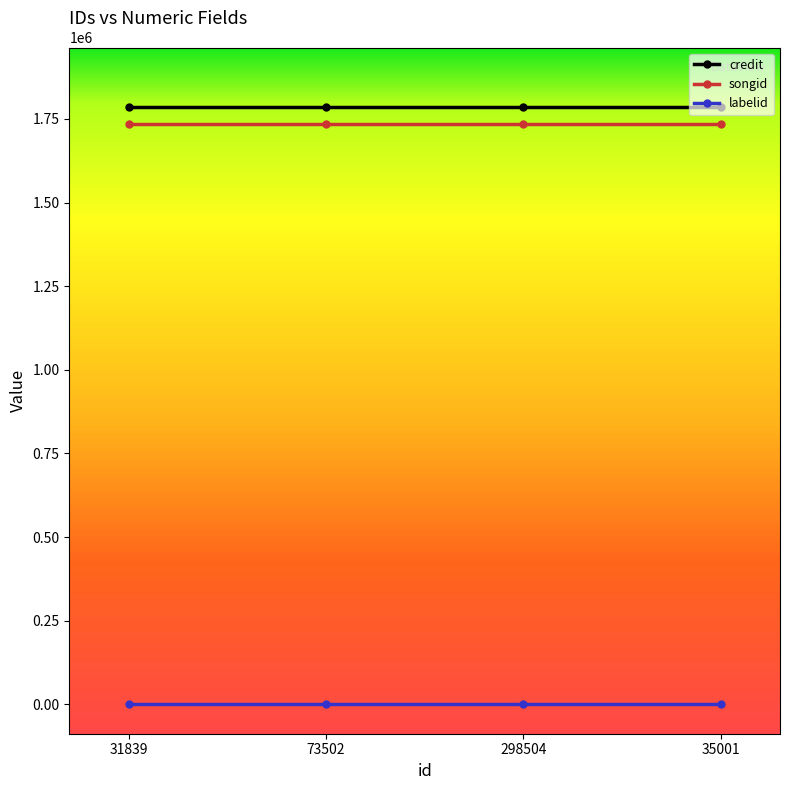

True or false: songid and credit intersect in this chart.

False